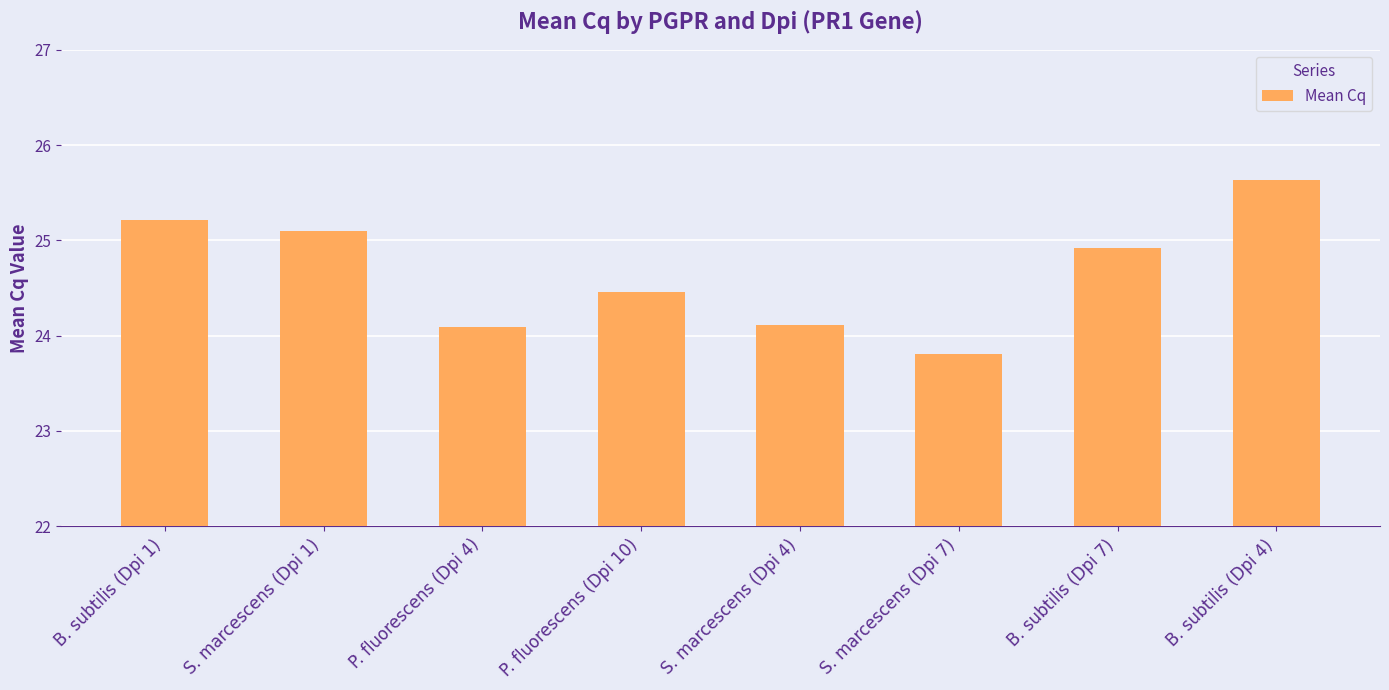

What is the approximate value at B. subtilis (Dpi 1)?

25.2